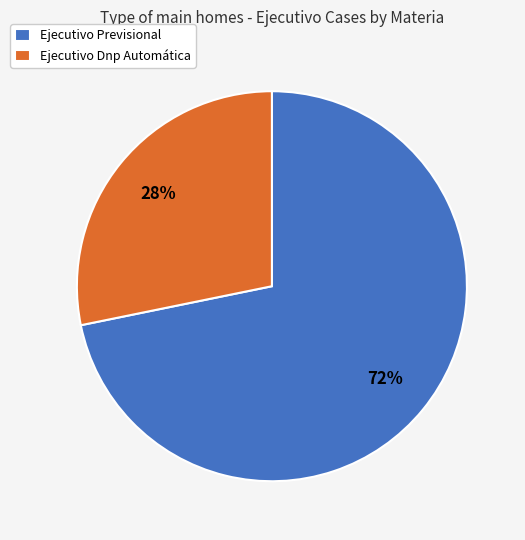

Rank the categories by value from lowest to highest.

Ejecutivo Dnp Automática, Ejecutivo Previsional